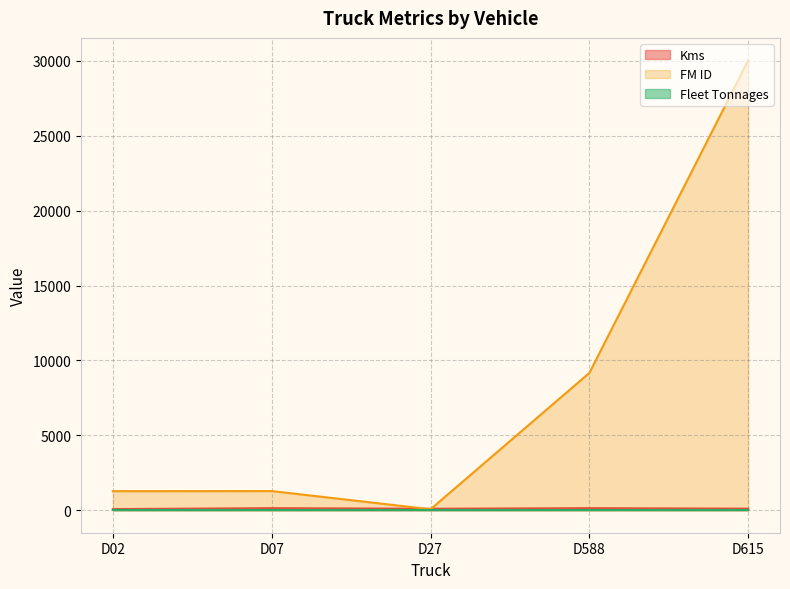

How many data points in Kms are above 104?

2